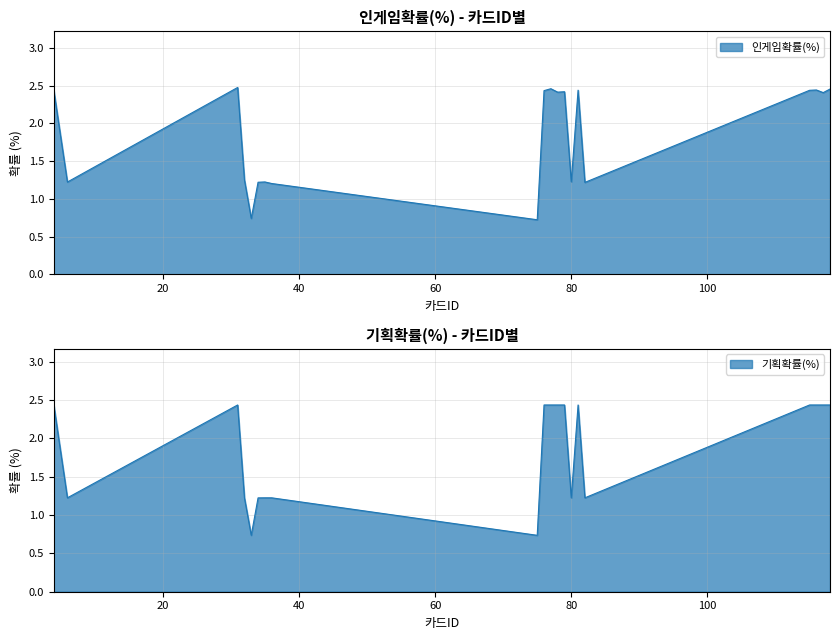

Does the chart display data point markers on the line(s)?

No